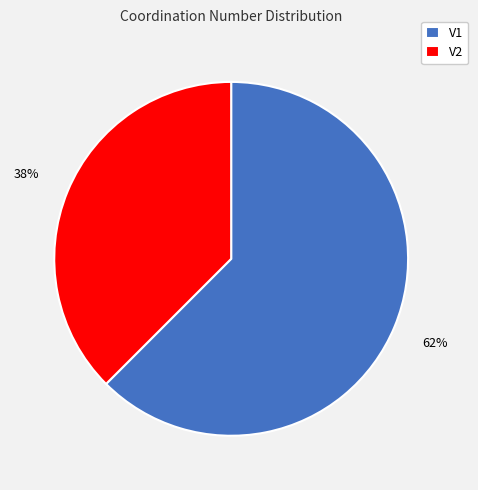

To the nearest percent, what percentage of the pie is V1?

62%